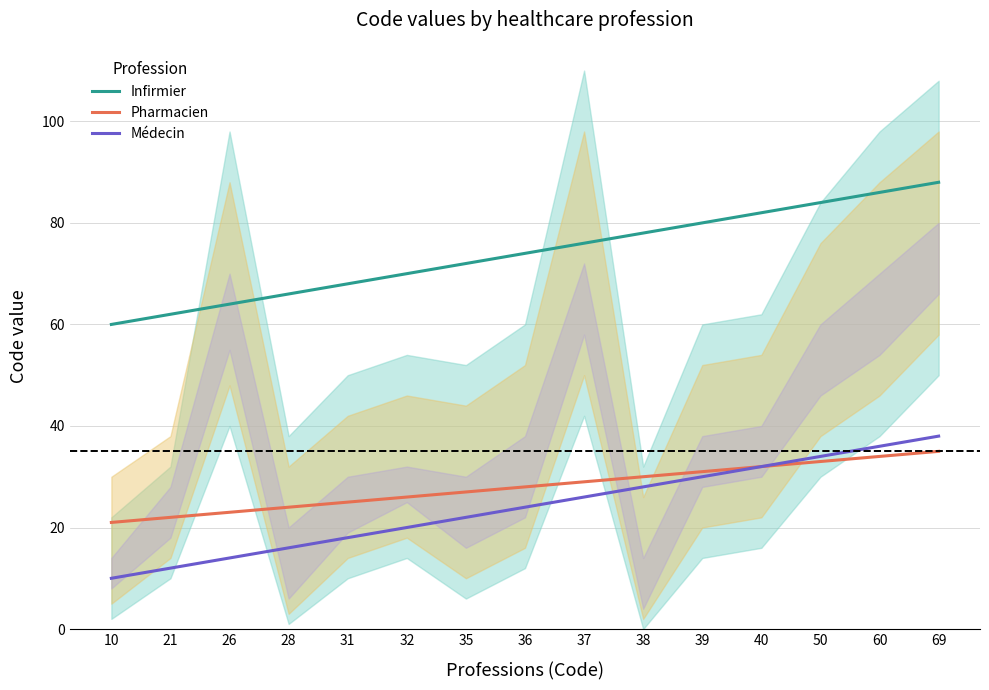

Which label corresponds to the largest value in the chart?

69